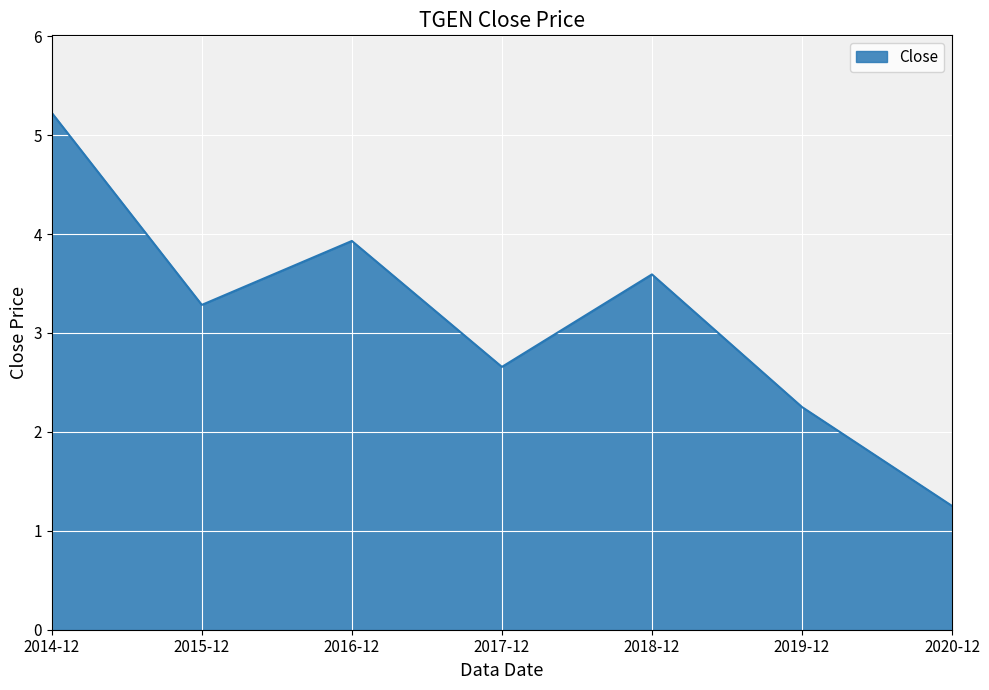

What is the greatest value displayed?

5.2